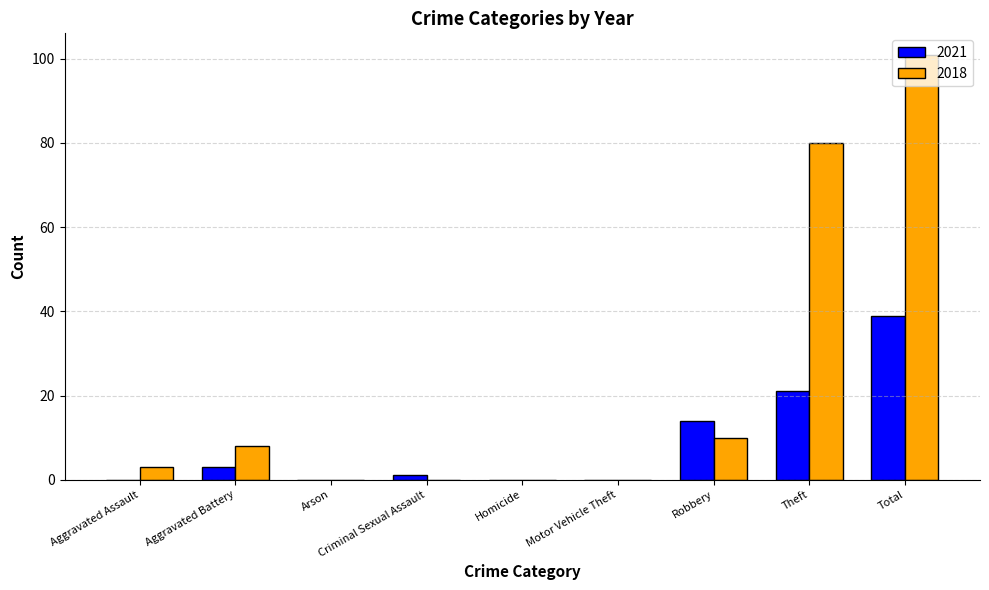

How many groups of bars are there?

9